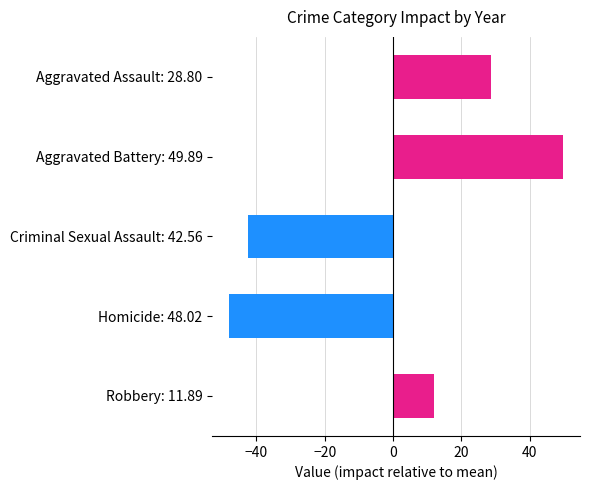

True or false: the data shows 45.3 at Aggravated Assault: 28.80.

False